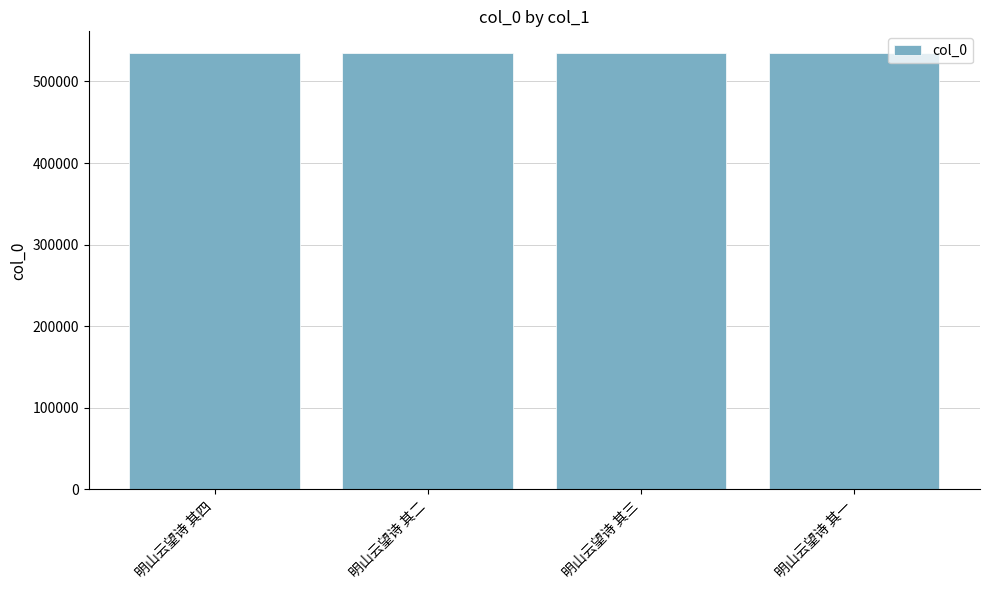

What is the value of the 1st bar from the left?

534706